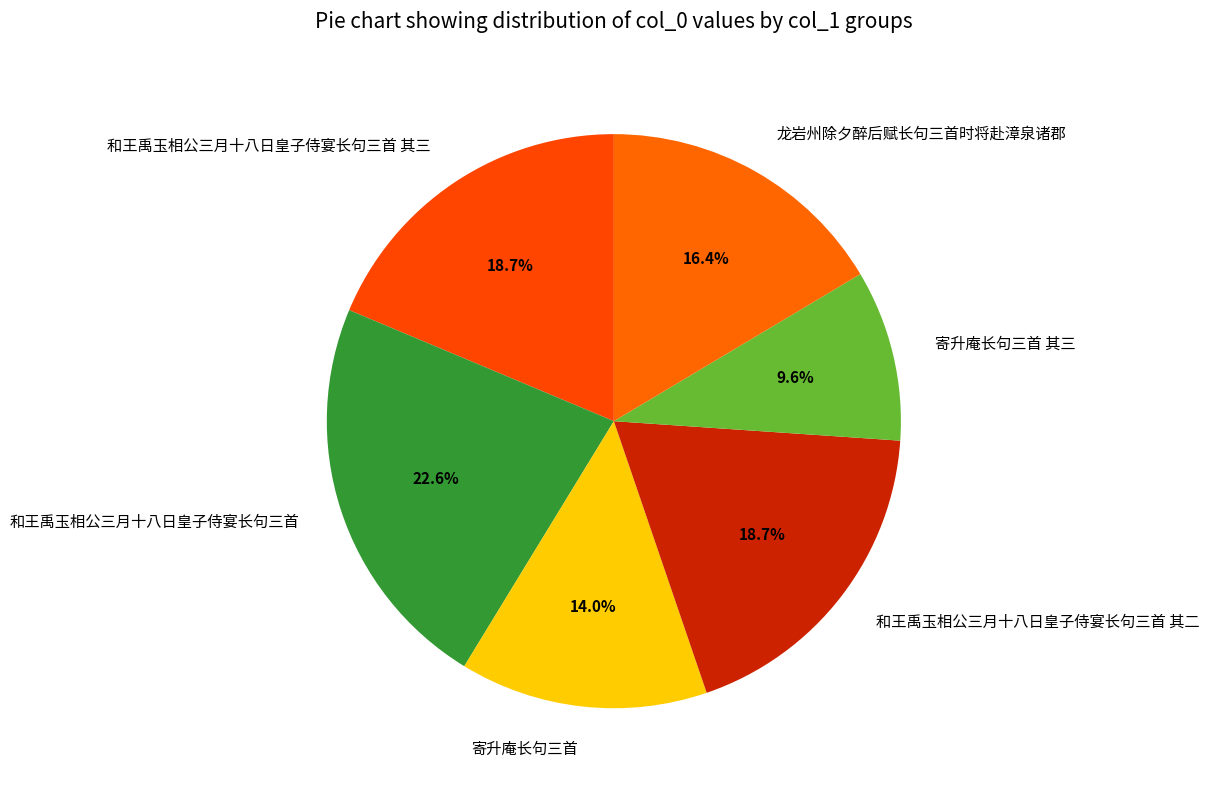

What is the total percentage of 和王禹玉相公三月十八日皇子侍宴长句三首 and 寄升庵长句三首?

36.6%